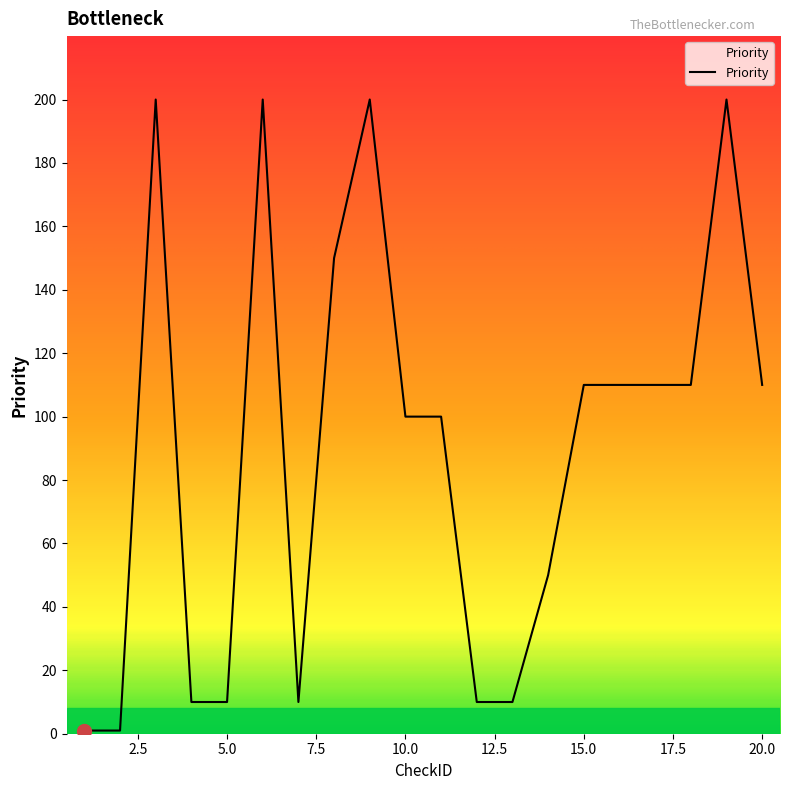

What is the difference between the maximum and minimum values?

199